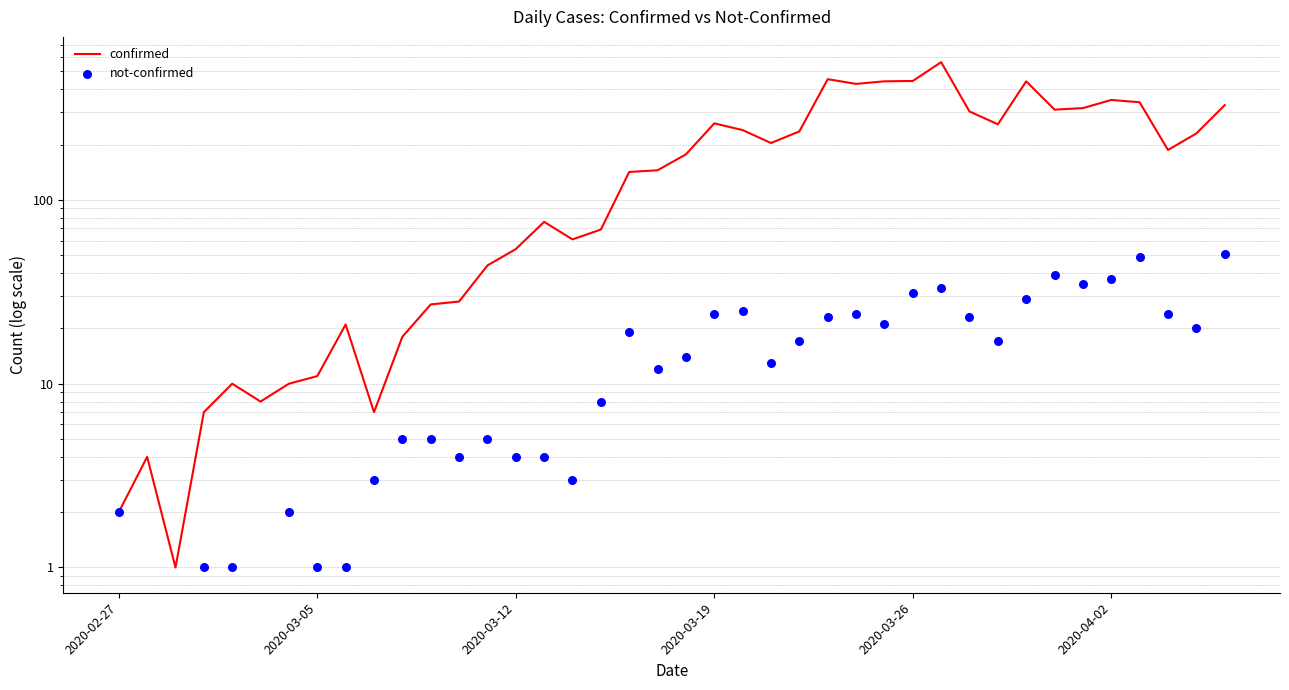

Which series contains the lowest Y value?

not-confirmed